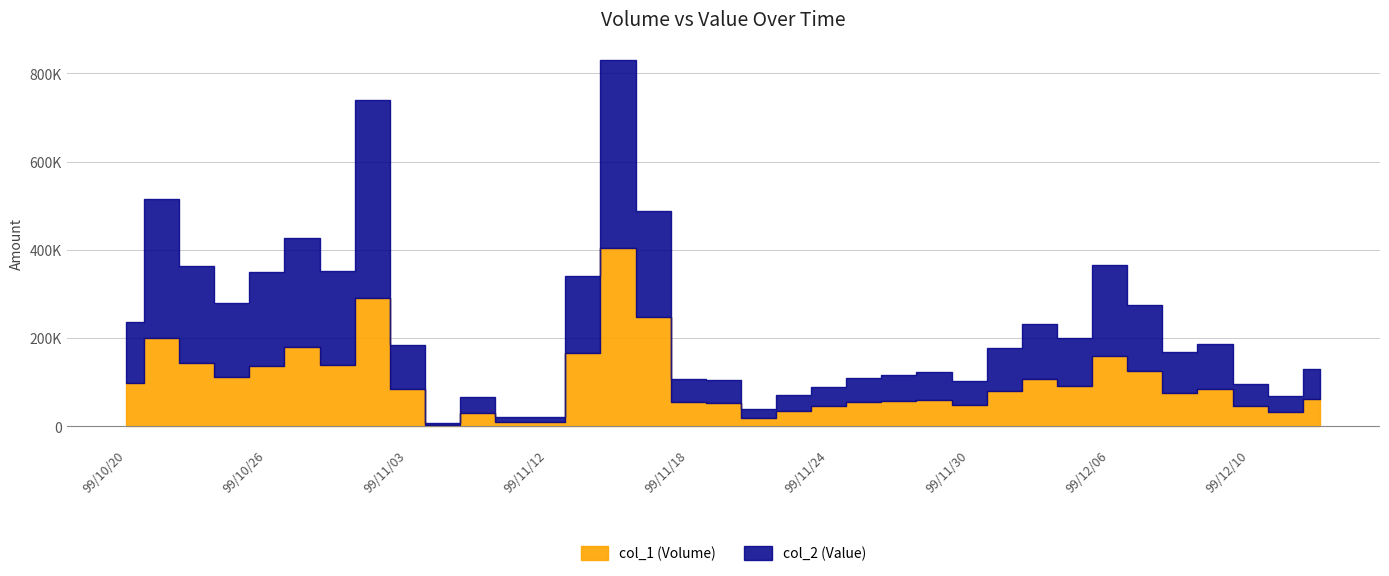

Is it true that col_1 equals 91000 at 99/12/03?

True